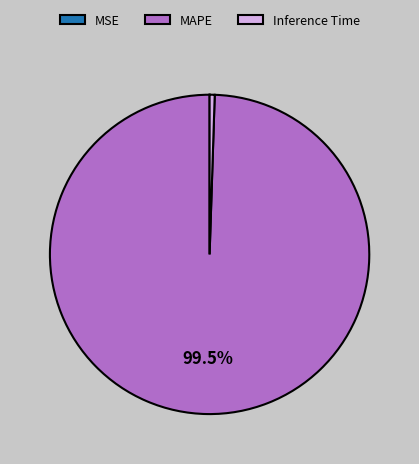

Which category has the biggest portion of the pie?

MAPE